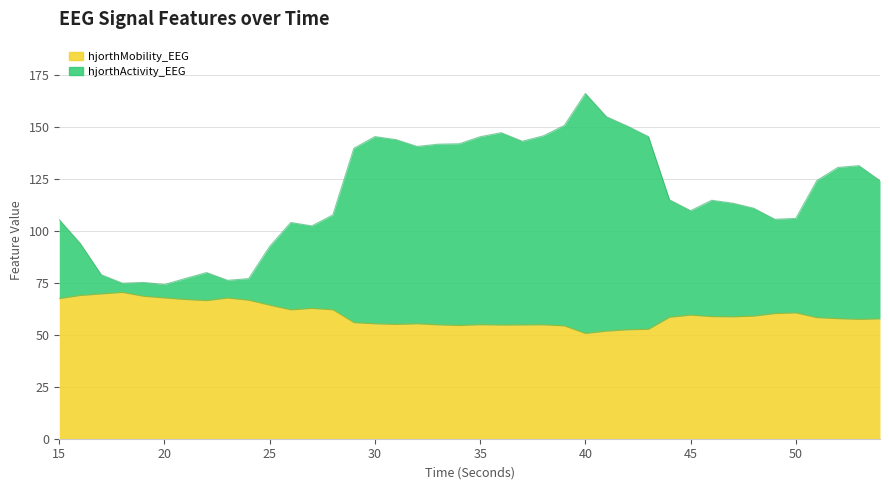

How many data points in hjorthActivity_EEG are less than 114?

19